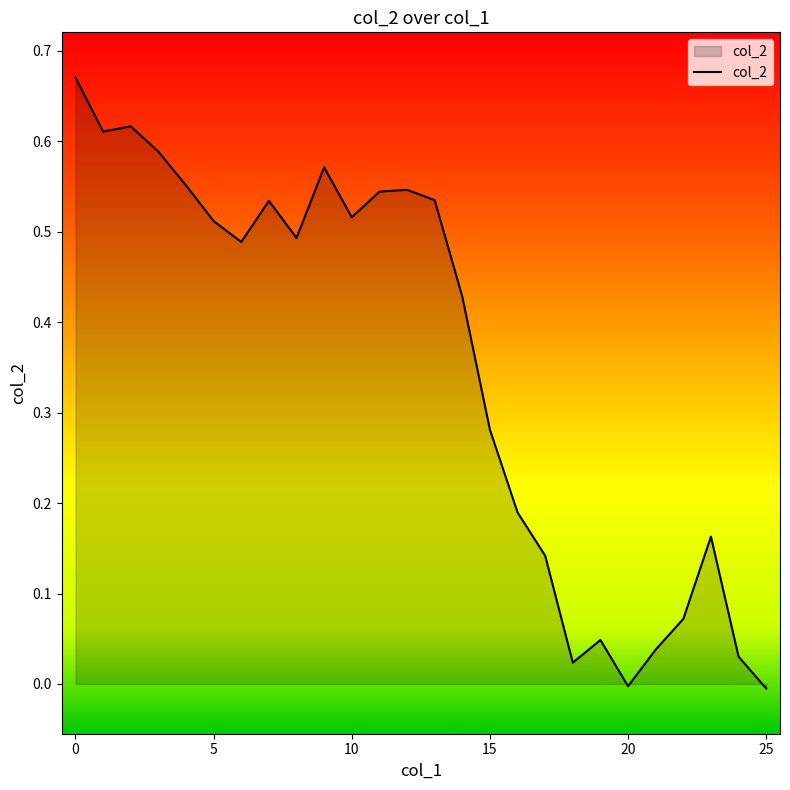

How many lines are shown in the chart?

1